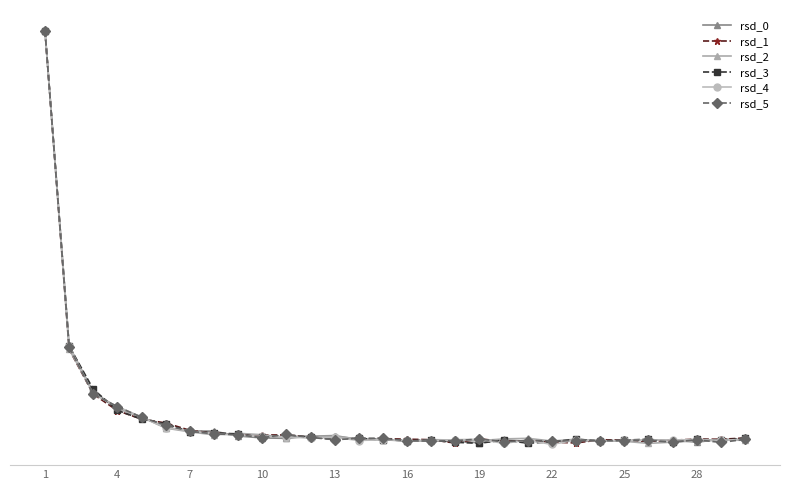

What is the difference between the maximum and second lowest values in the rsd_1 series?

18.4